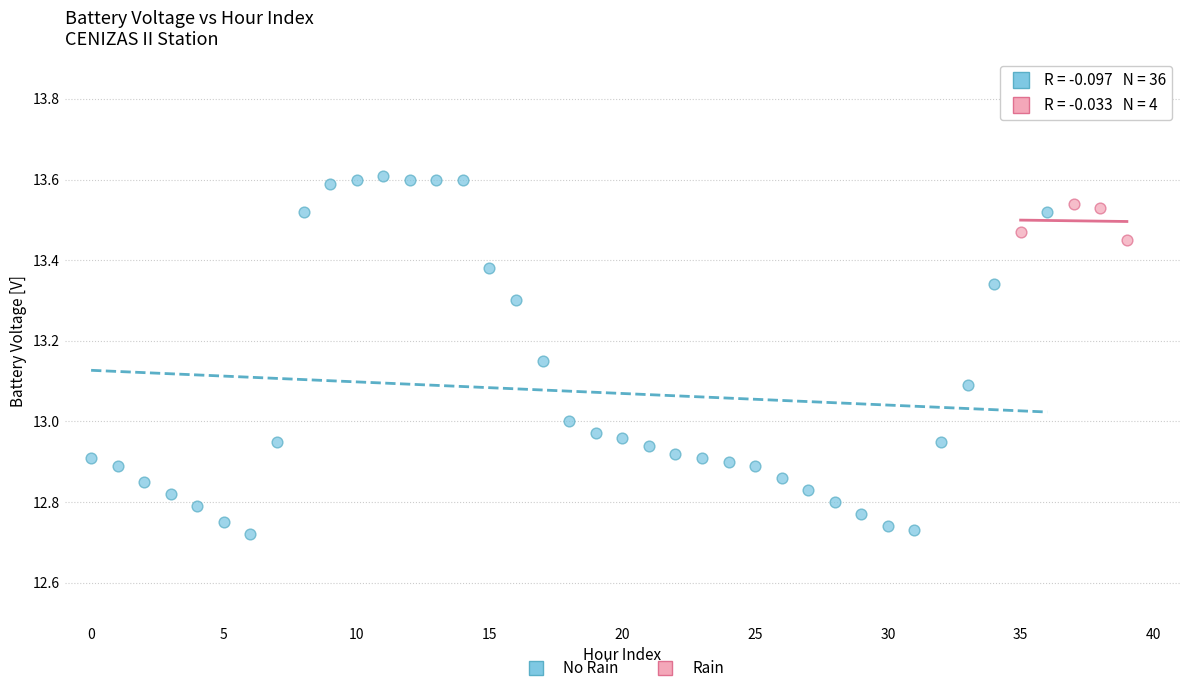

Which series contains the lowest Y value?

No Rain